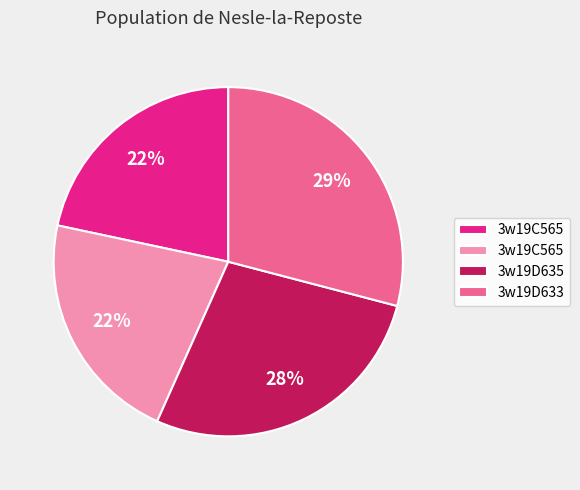

To the nearest percent, what is the difference between the largest and smallest slice percentages?

7%